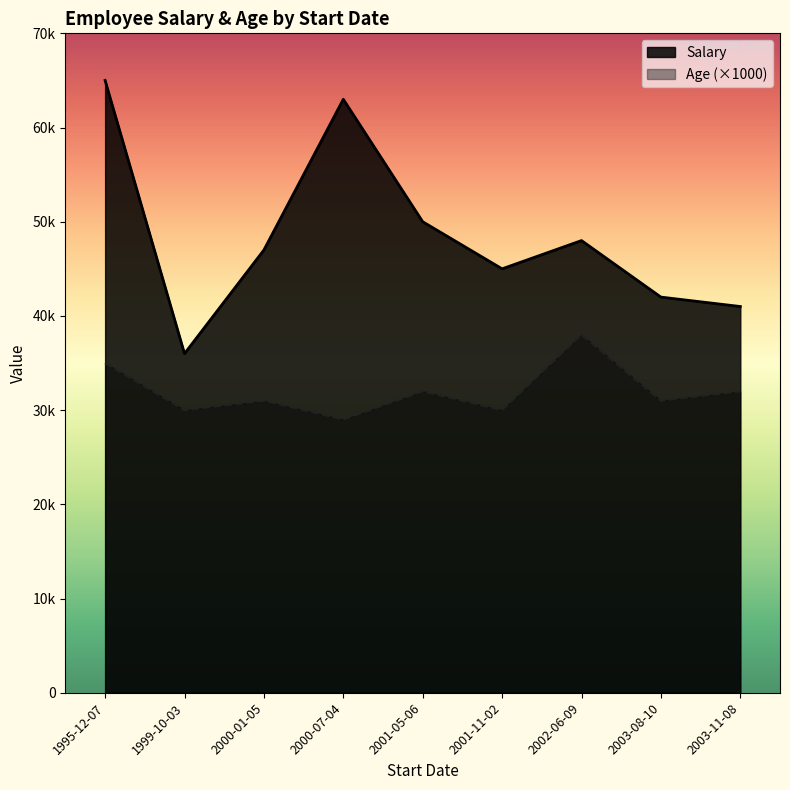

What are all the series names shown in the legend?

Salary, Age (×1000)